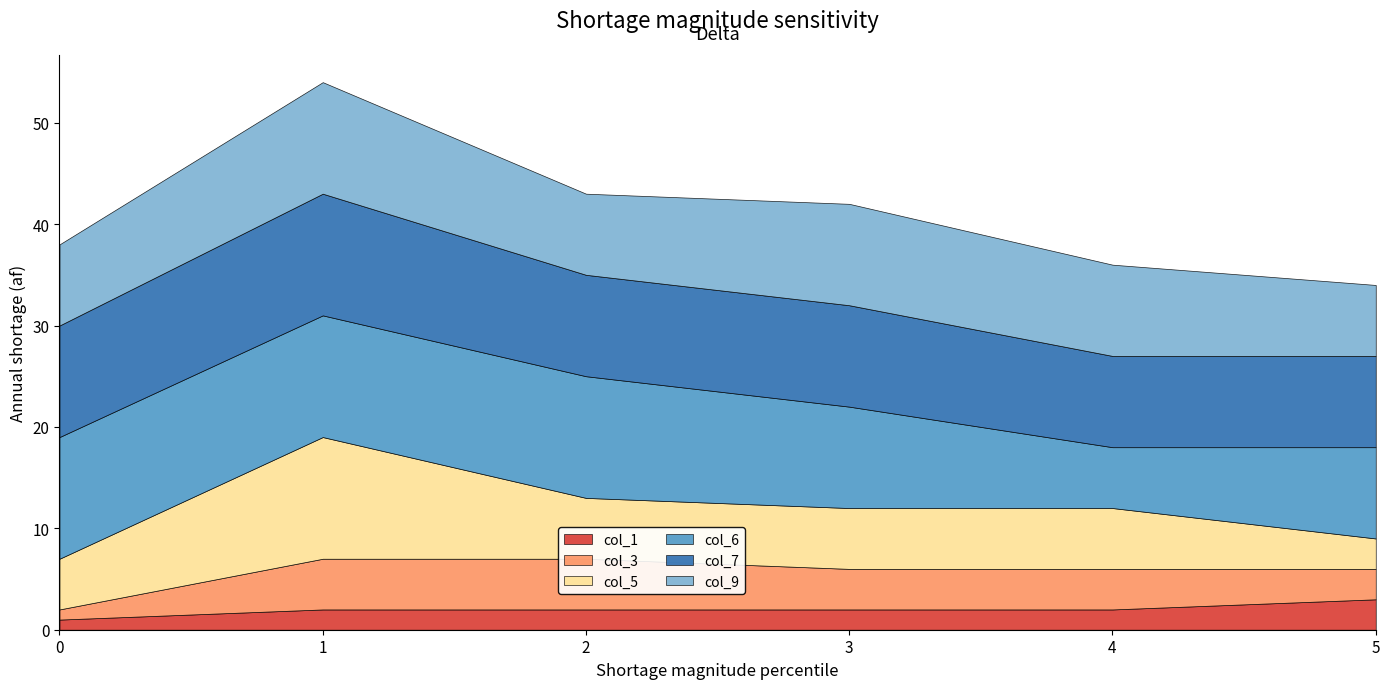

Does the chart have visible grid lines?

No